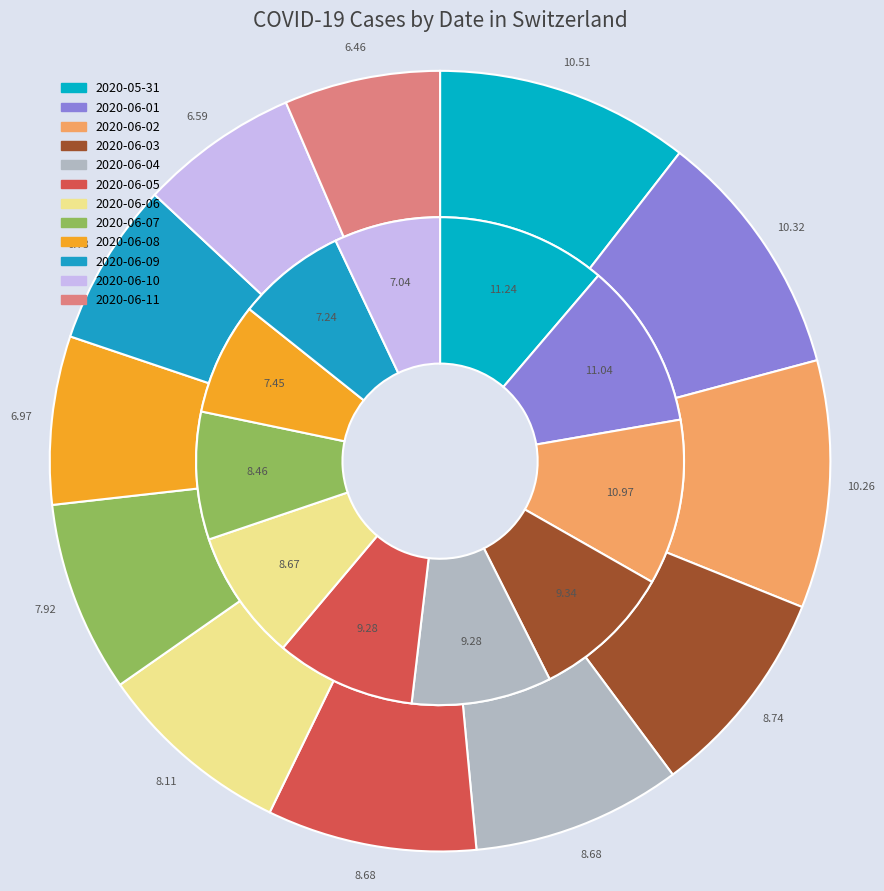

Rank the categories by value from highest to lowest.

2020-05-31, 2020-06-01, 2020-06-02, 2020-06-03, 2020-06-04, 2020-06-05, 2020-06-06, 2020-06-07, 2020-06-08, 2020-06-09, 2020-06-10, 2020-06-11